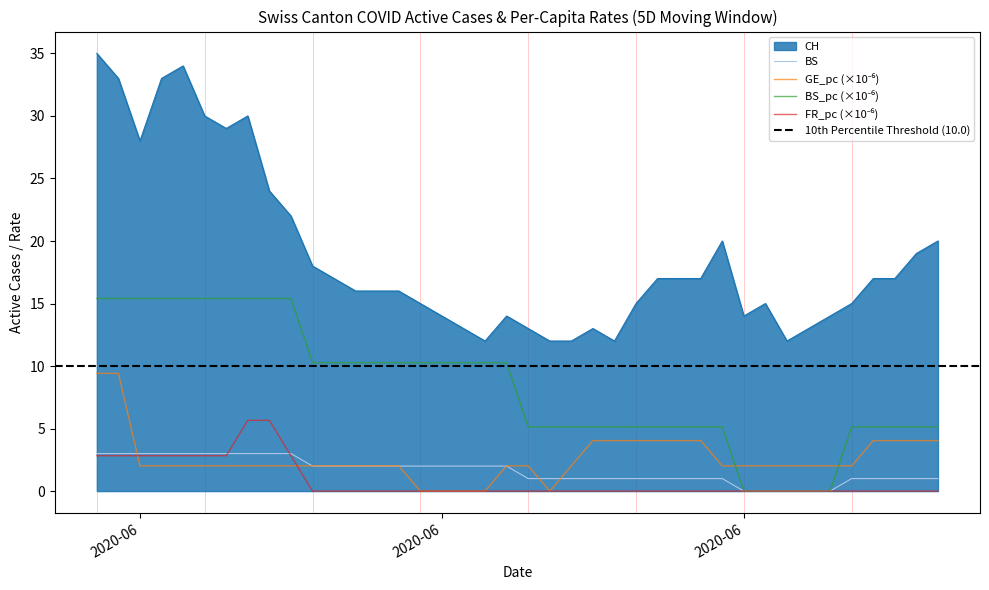

Read the CH value at 2020-06-14.

16.0